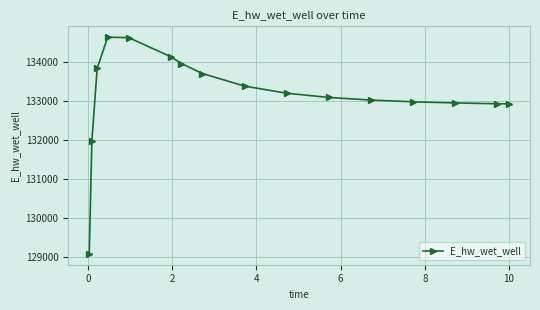

What is the value of the 13th point from the left?

132967.6